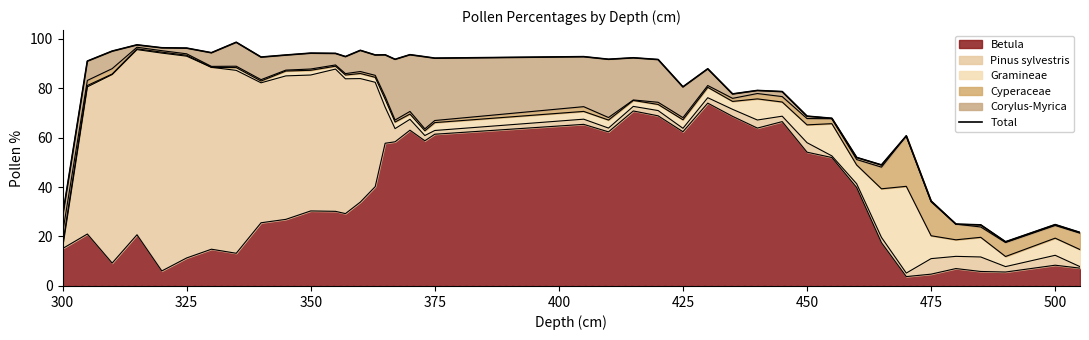

What is the lowest value of the Betula series?

3.8